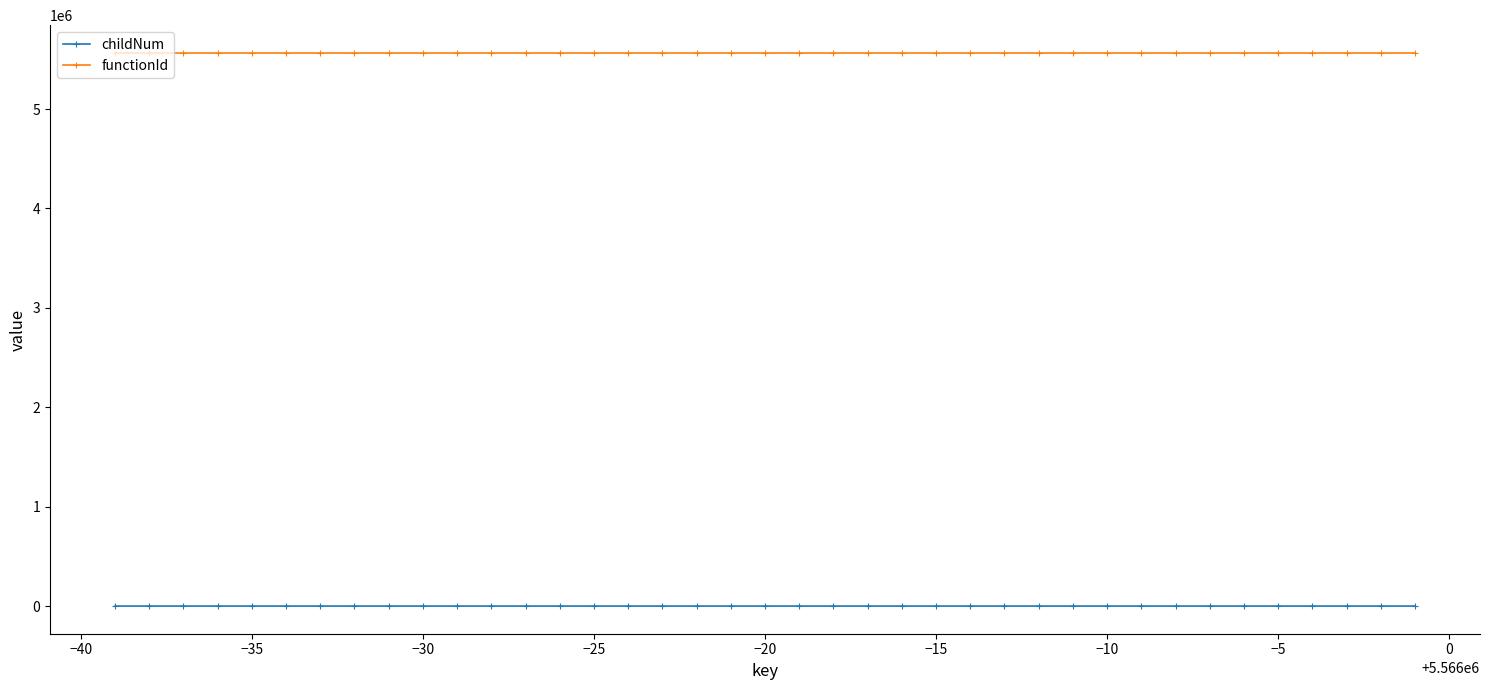

How many categories are shown in the chart?

39